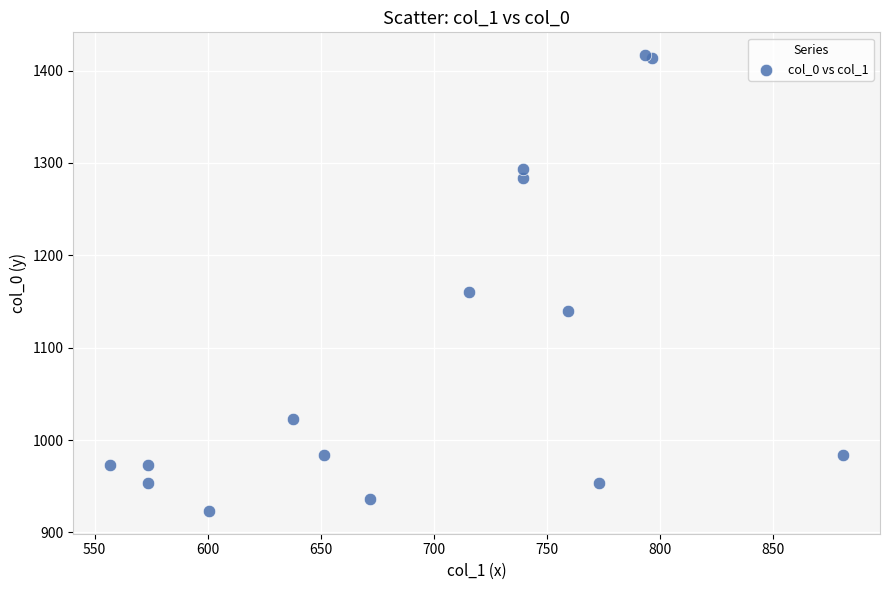

What Y value in the scatter plot is closest to 1170?

1160.0